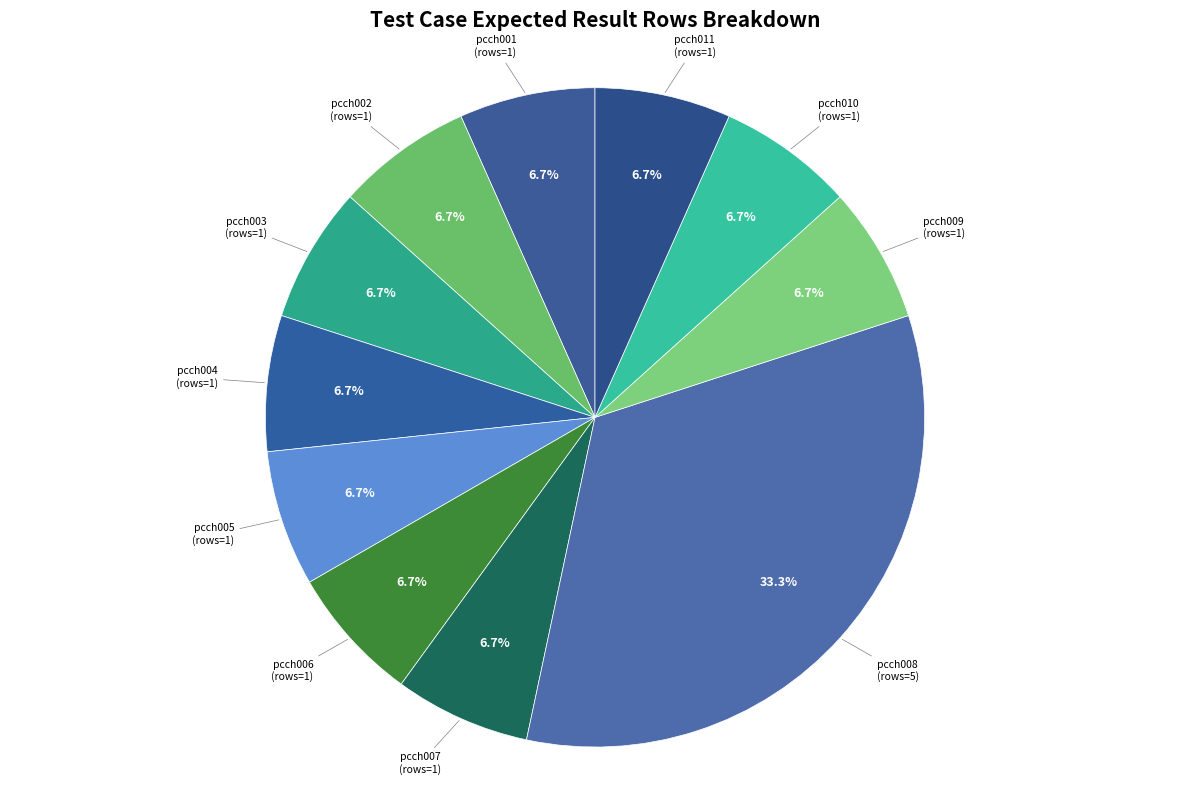

To the nearest percent, what is the difference between the largest and smallest slice percentages?

27%